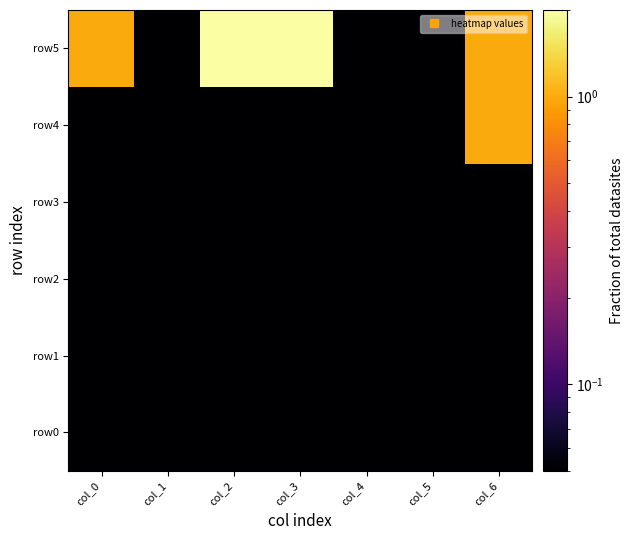

Reading left to right, list all the values displayed in this chart.

row0: col_0=0.1	col_1=0.1	col_2=0.1	col_3=0.1	col_4=0.1	col_5=0.1	col_6=0.1
row1: col_0=0.1	col_1=0.1	col_2=0.1	col_3=0.1	col_4=0.1	col_5=0.1	col_6=0.1
row2: col_0=0.1	col_1=0.1	col_2=0.1	col_3=0.1	col_4=0.1	col_5=0.1	col_6=0.1
row3: col_0=0.1	col_1=0.1	col_2=0.1	col_3=0.1	col_4=0.1	col_5=0.1	col_6=0.1
row4: col_0=0.1	col_1=0.1	col_2=0.1	col_3=0.1	col_4=0.1	col_5=0.1	col_6=1.0
row5: col_0=1.0	col_1=0.1	col_2=2.0	col_3=2.0	col_4=0.1	col_5=0.1	col_6=1.0